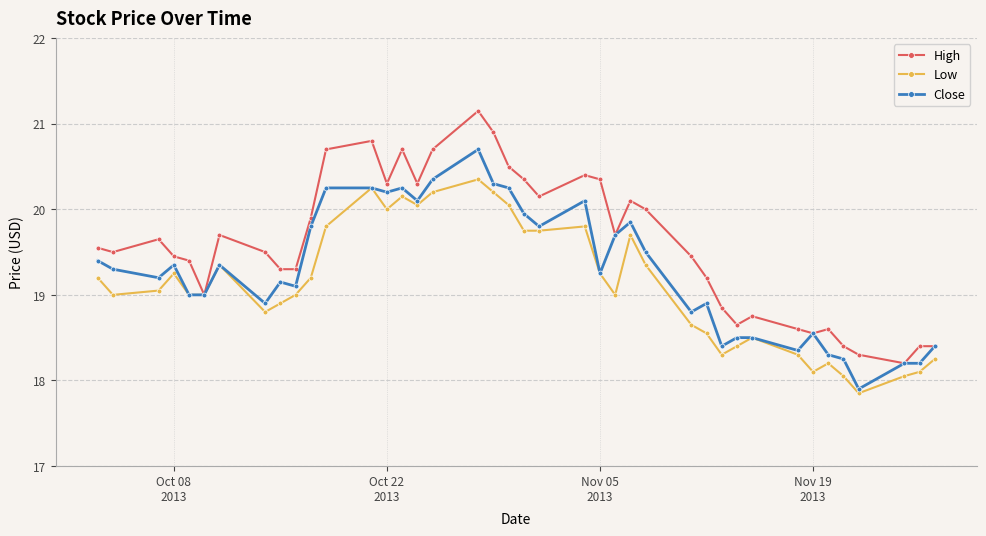

Which series has the largest range (max minus min)?

High